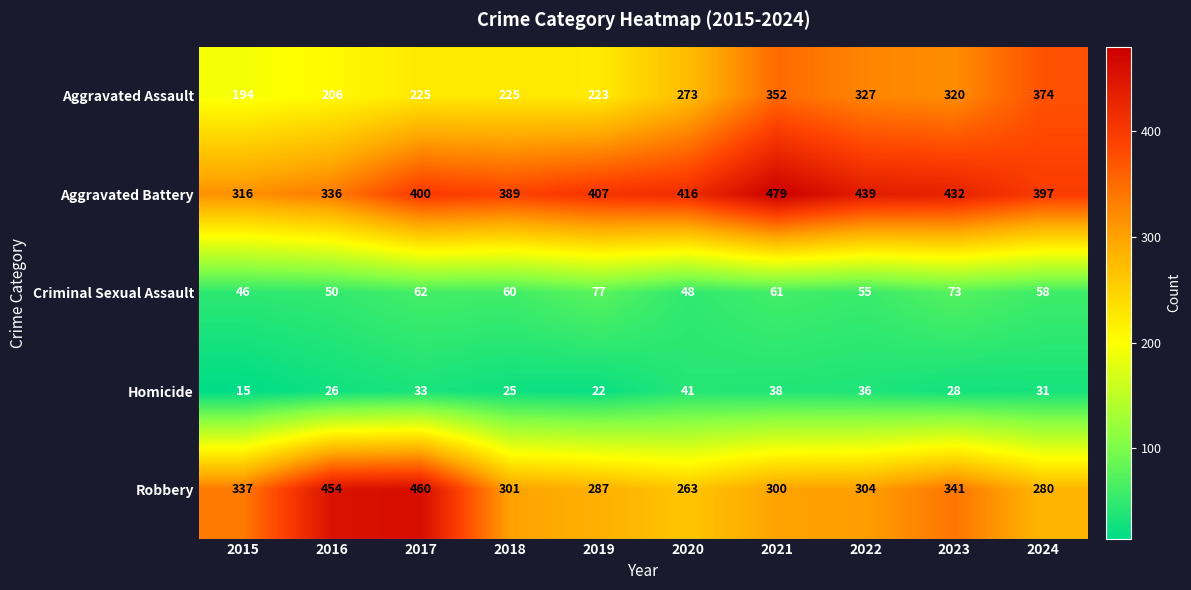

What is the smallest value displayed?

15